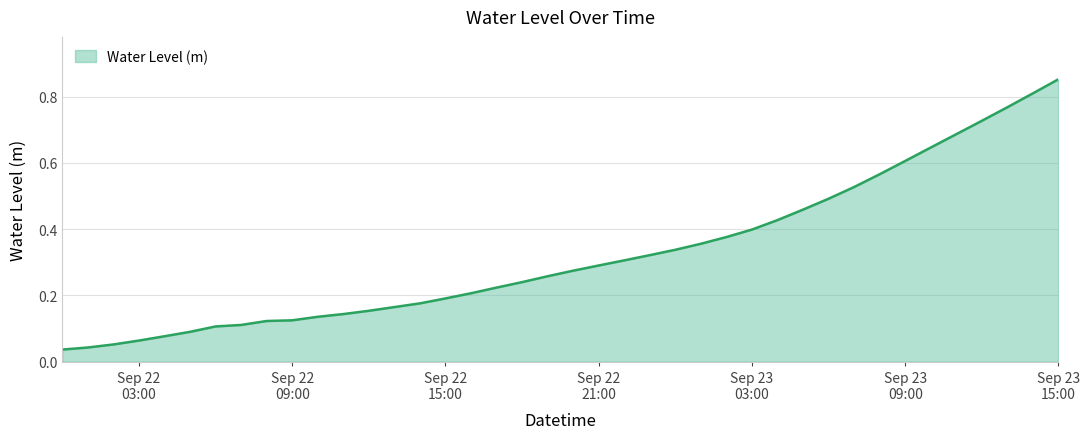

What is the greatest value displayed?

0.9